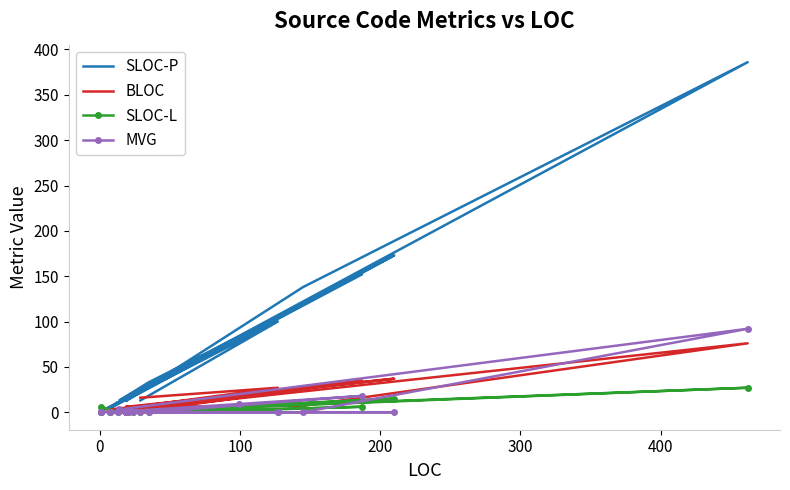

List the series in order of their peak value, lowest first.

SLOC-L, BLOC, MVG, SLOC-P